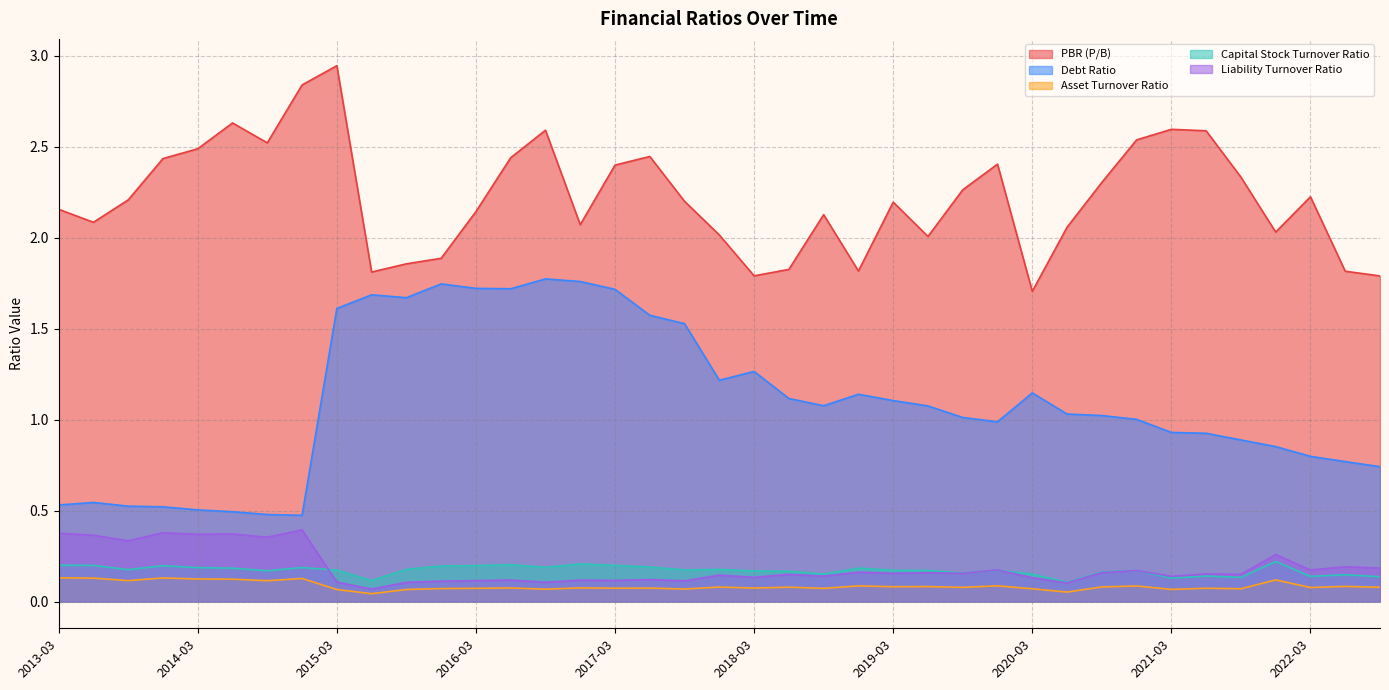

What value does the Asset Turnover Ratio series have at 2020-06?

0.1